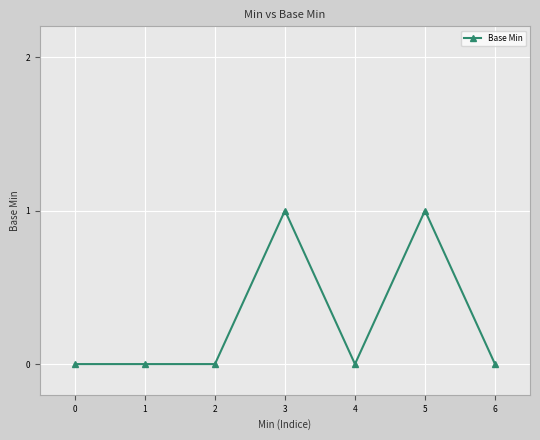

What is the value of the 6th point from the left?

1